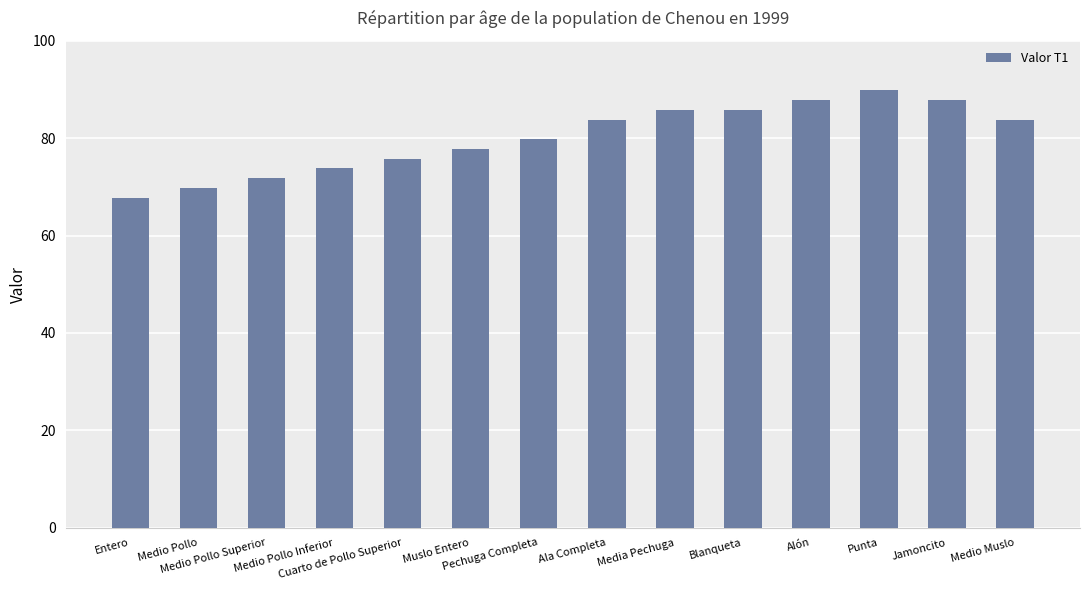

Is it true that the value at Ala Completa is 131.9?

False